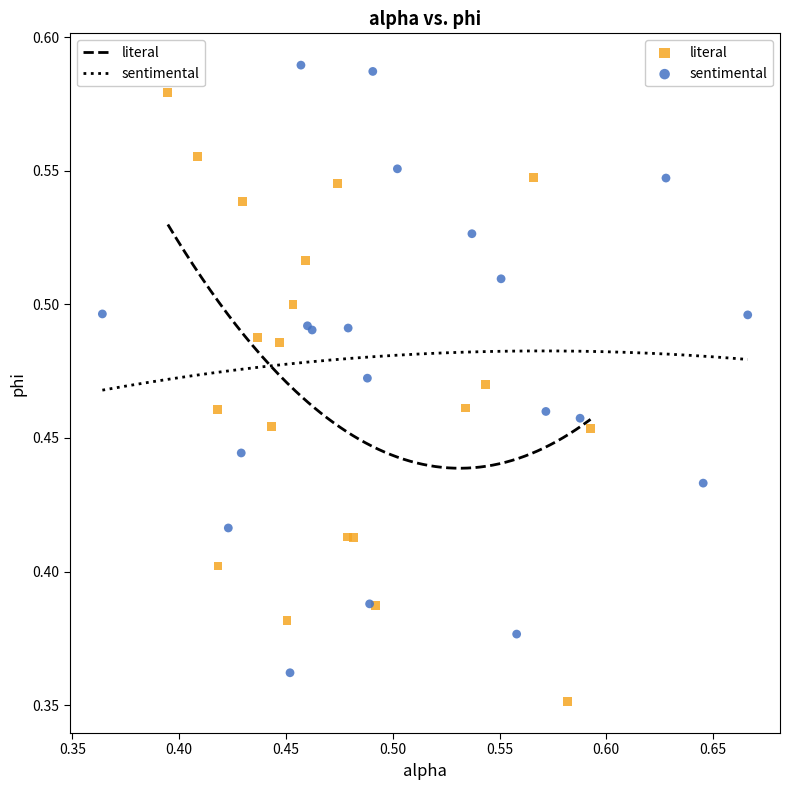

What are all the series names shown in the legend?

literal, sentimental